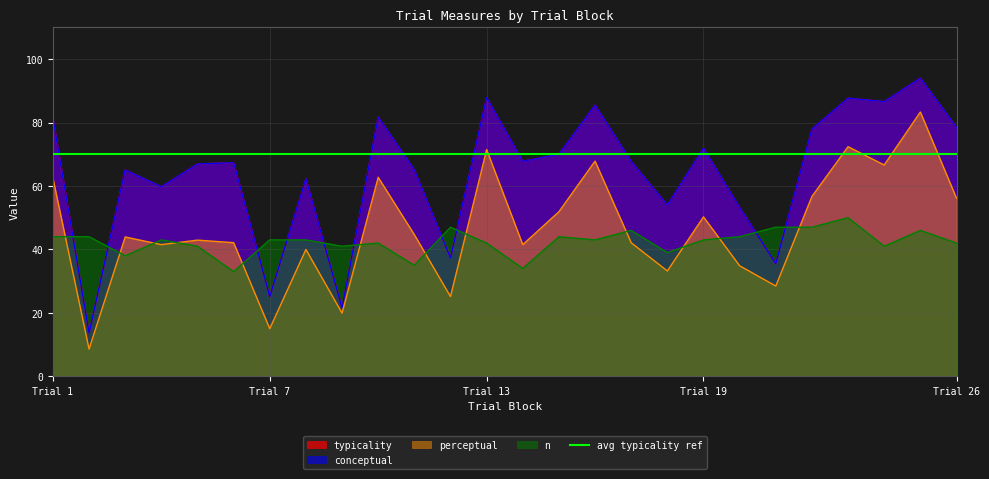

True or false: perceptual and n intersect in this chart.

True